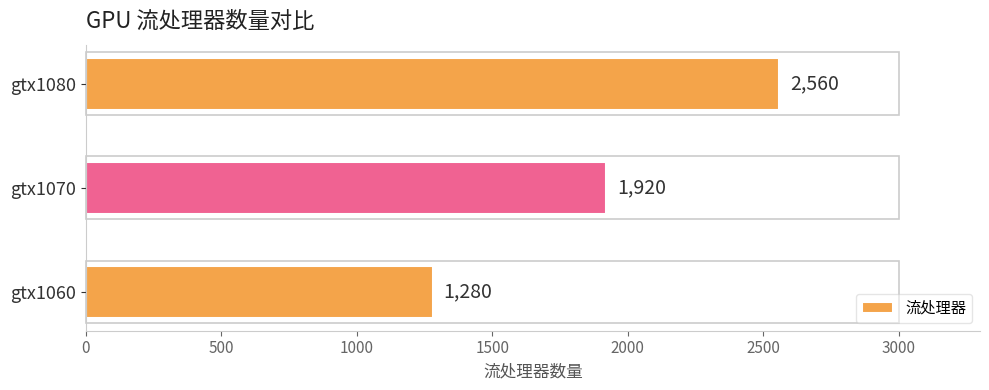

Rank the categories by value from lowest to highest.

gtx1060, gtx1070, gtx1080